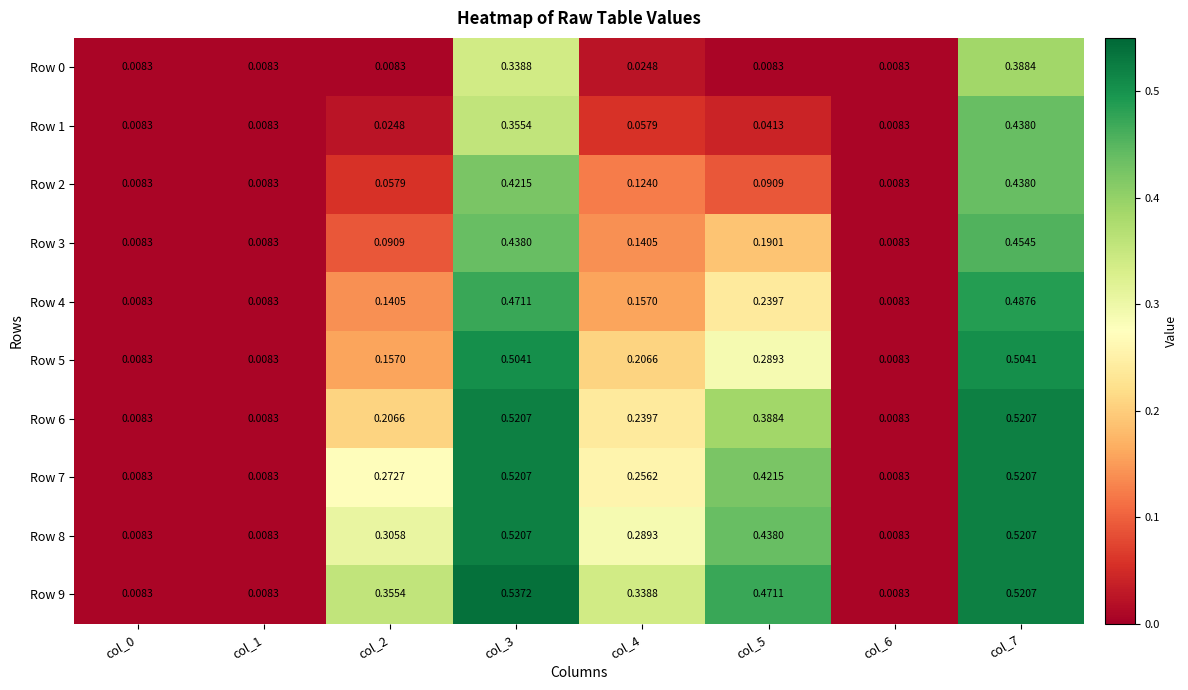

At which category is the sum across all series the highest?

col_7